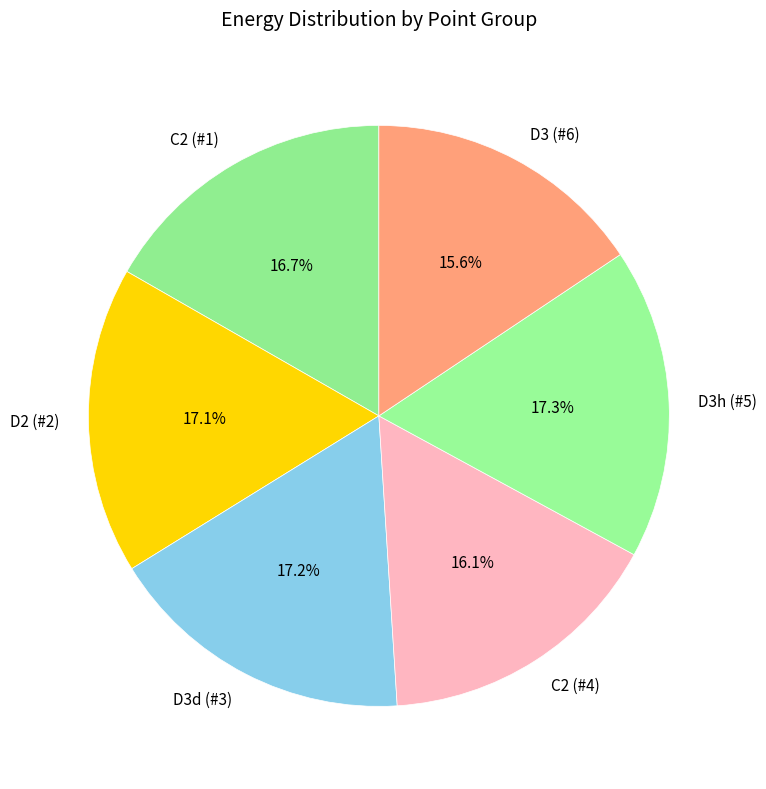

To the nearest percent, what is the difference between the D3h (#5) and C2 (#4) slice percentages?

1%